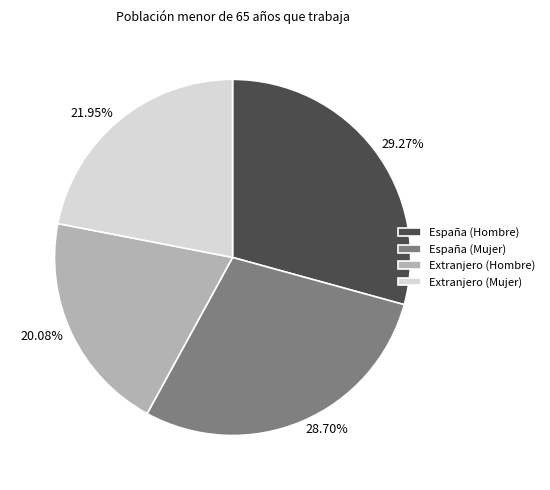

To the nearest percent, what is the combined percentage of España (Mujer) and Extranjero (Mujer)?

51%